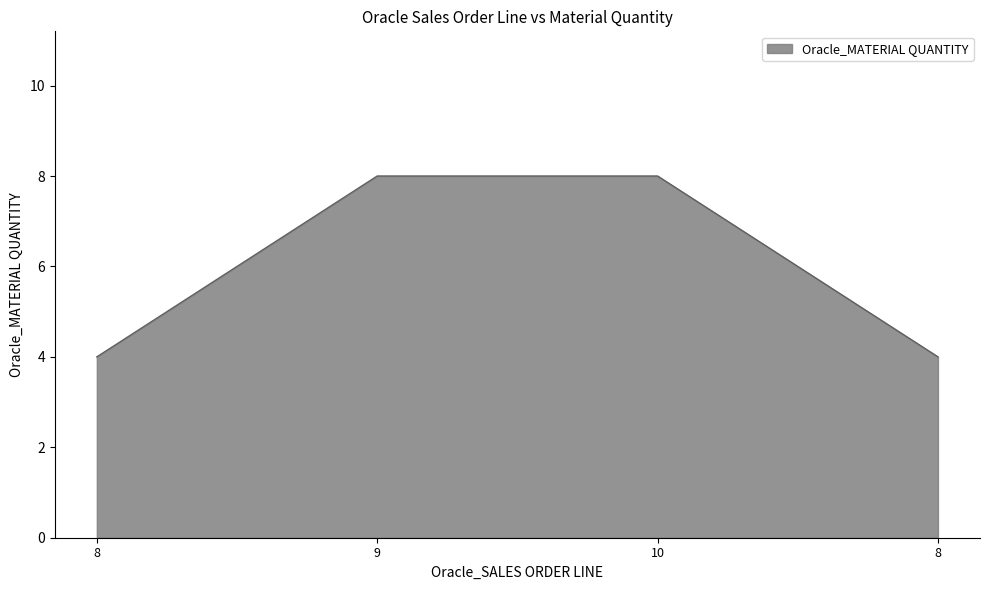

What is the maximum value shown in the chart?

8